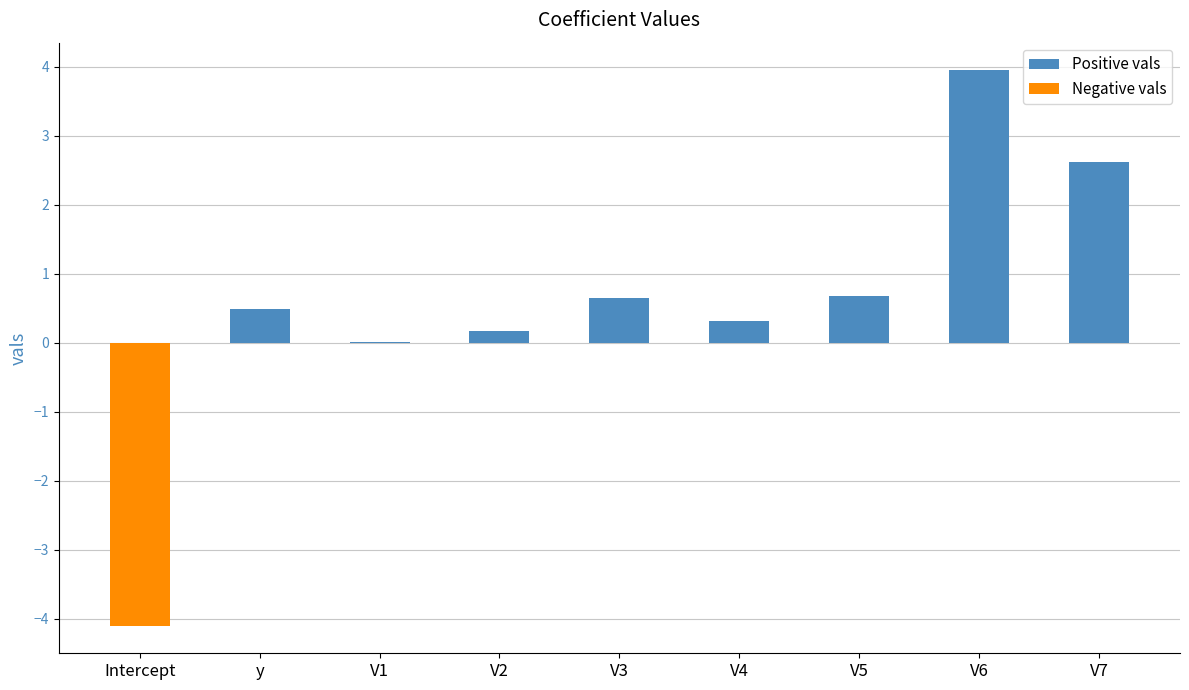

What is the maximum value shown in the chart?

3.9